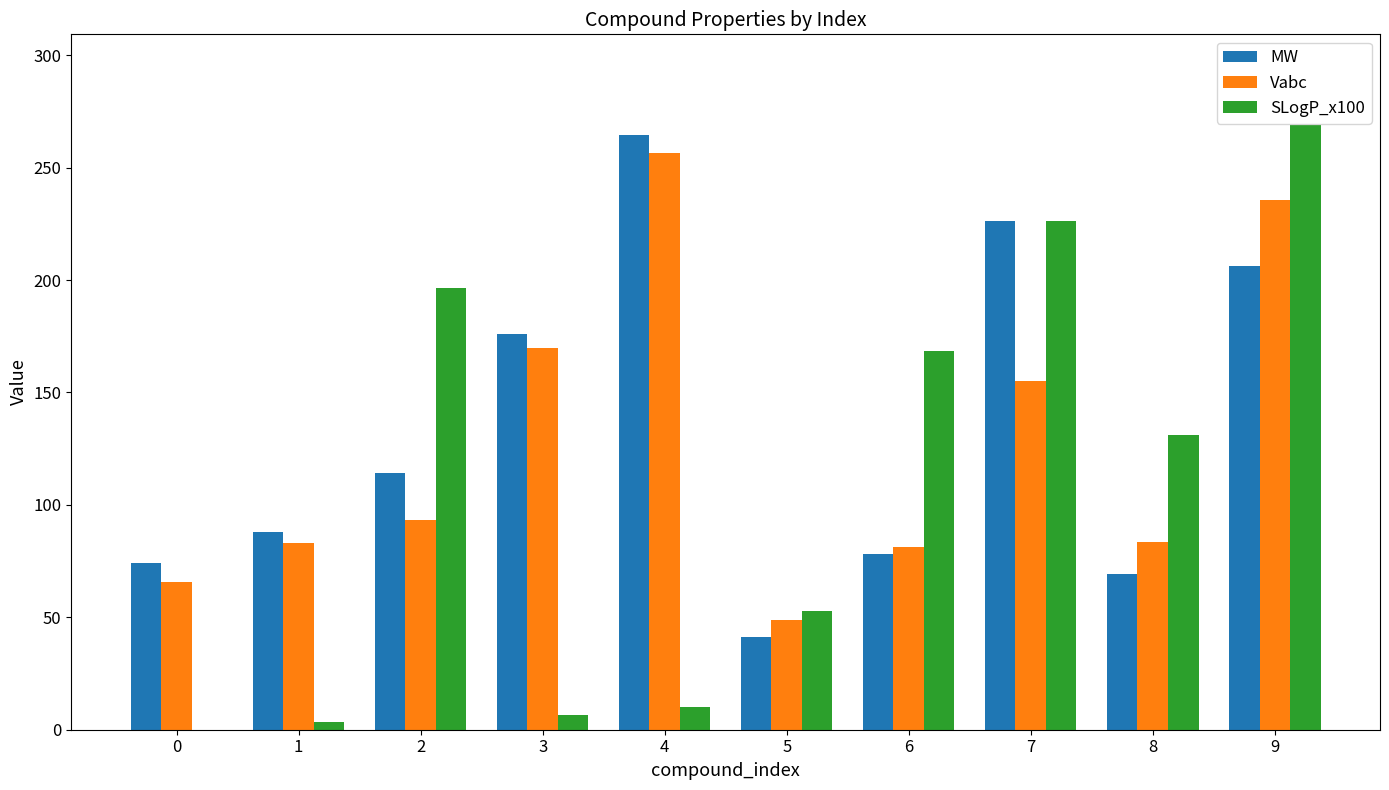

What is the average value of the Vabc series?

127.2